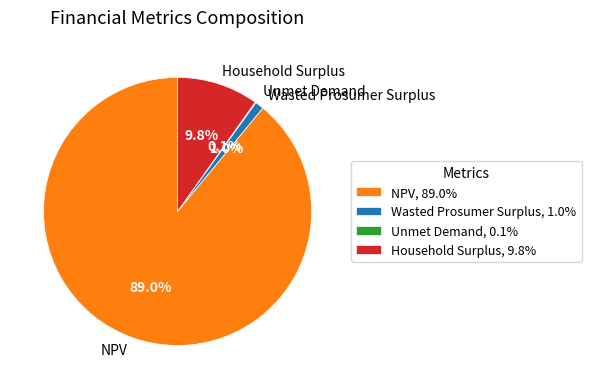

Combined, what portion of the pie is NPV and Household Surplus?

98.9%